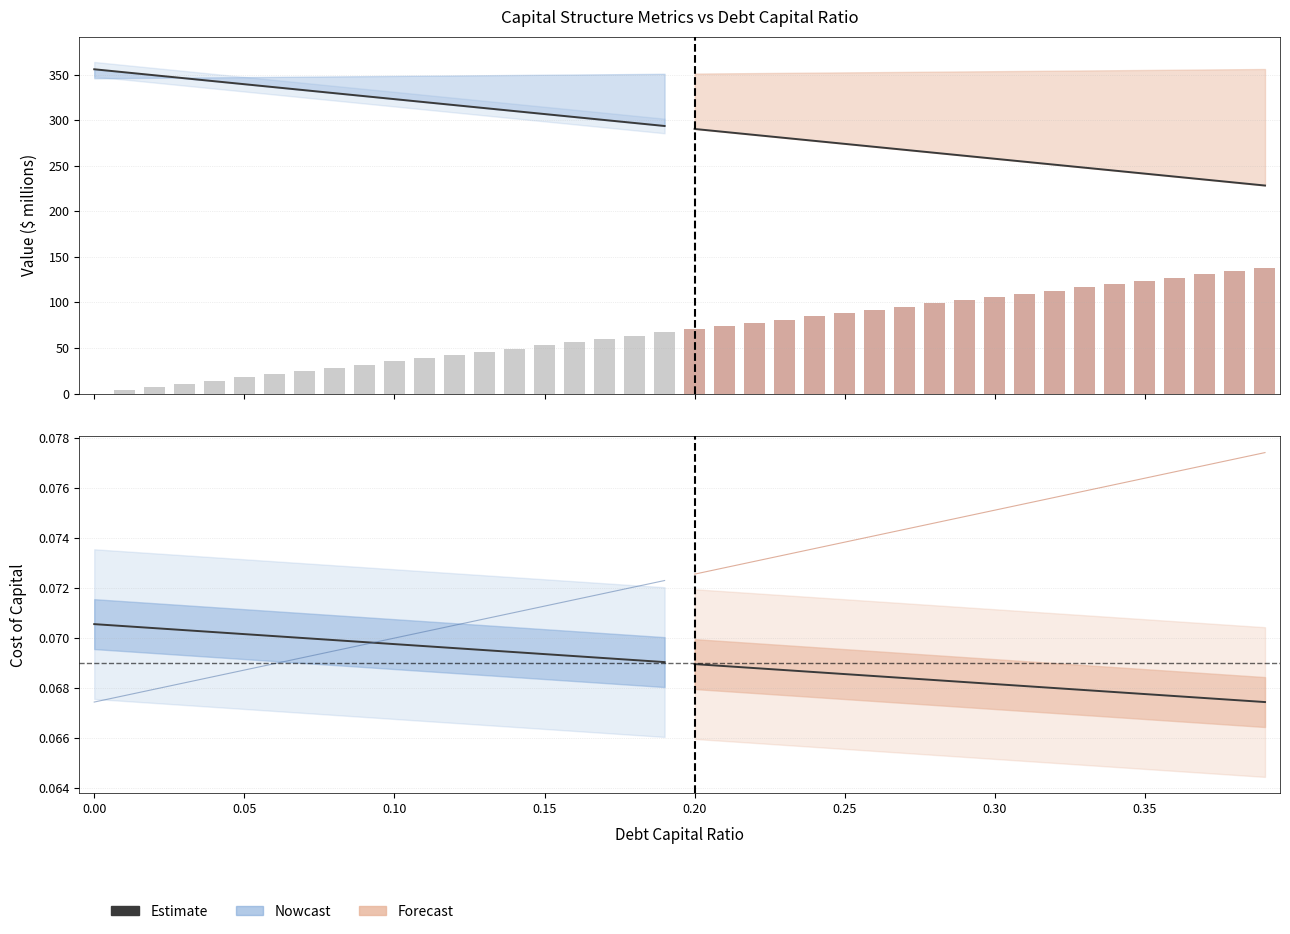

Which series has the largest total across all categories?

equity_value